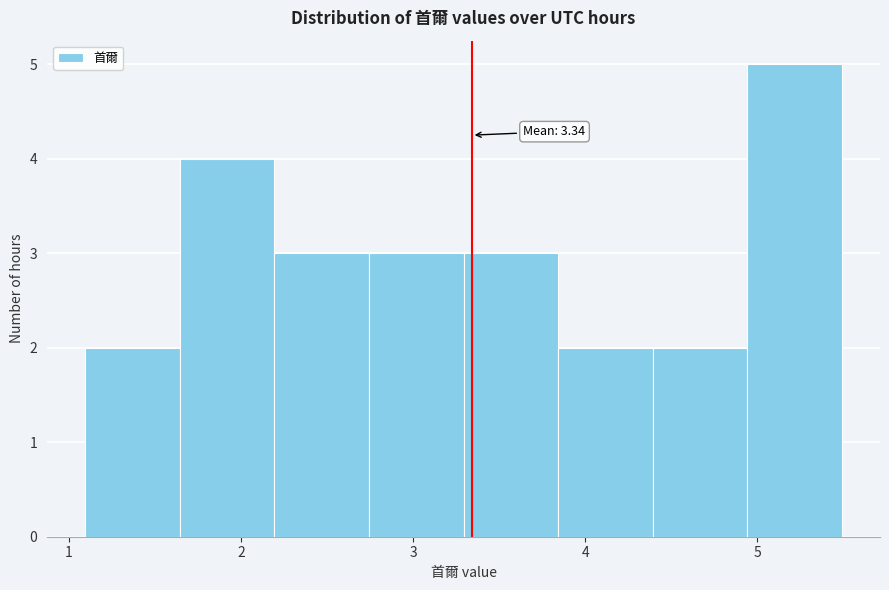

Which range on the x-axis has the tallest bar?

4.9 to 5.5